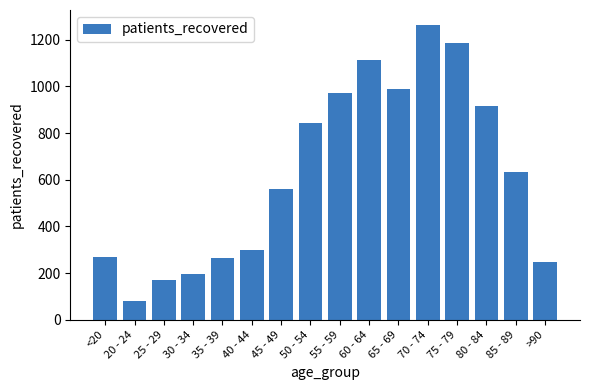

Reading right to left, transcribe all the data shown in this chart.

>90=249	85 - 89=634	80 - 84=915	75 - 79=1186	70 - 74=1264	65 - 69=990	60 - 64=1111	55 - 59=971	50 - 54=843	45 - 49=562	40 - 44=301	35 - 39=264	30 - 34=198	25 - 29=172	20 - 24=80	<20=271